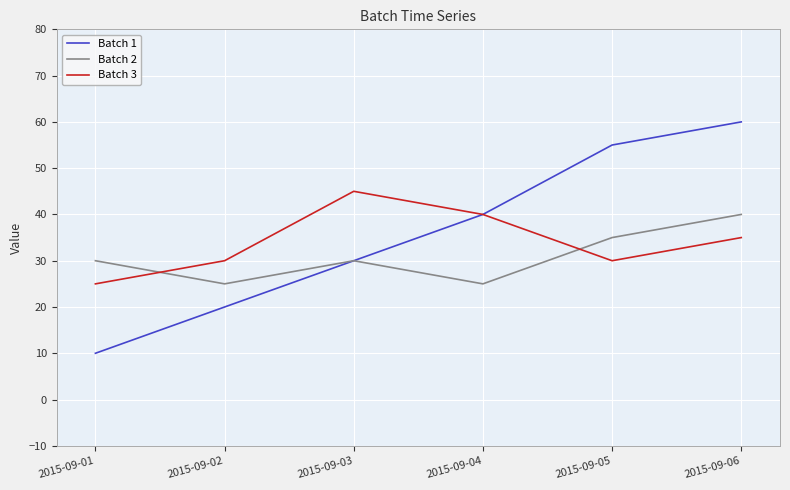

At how many categories does at least one series exceed 23?

6